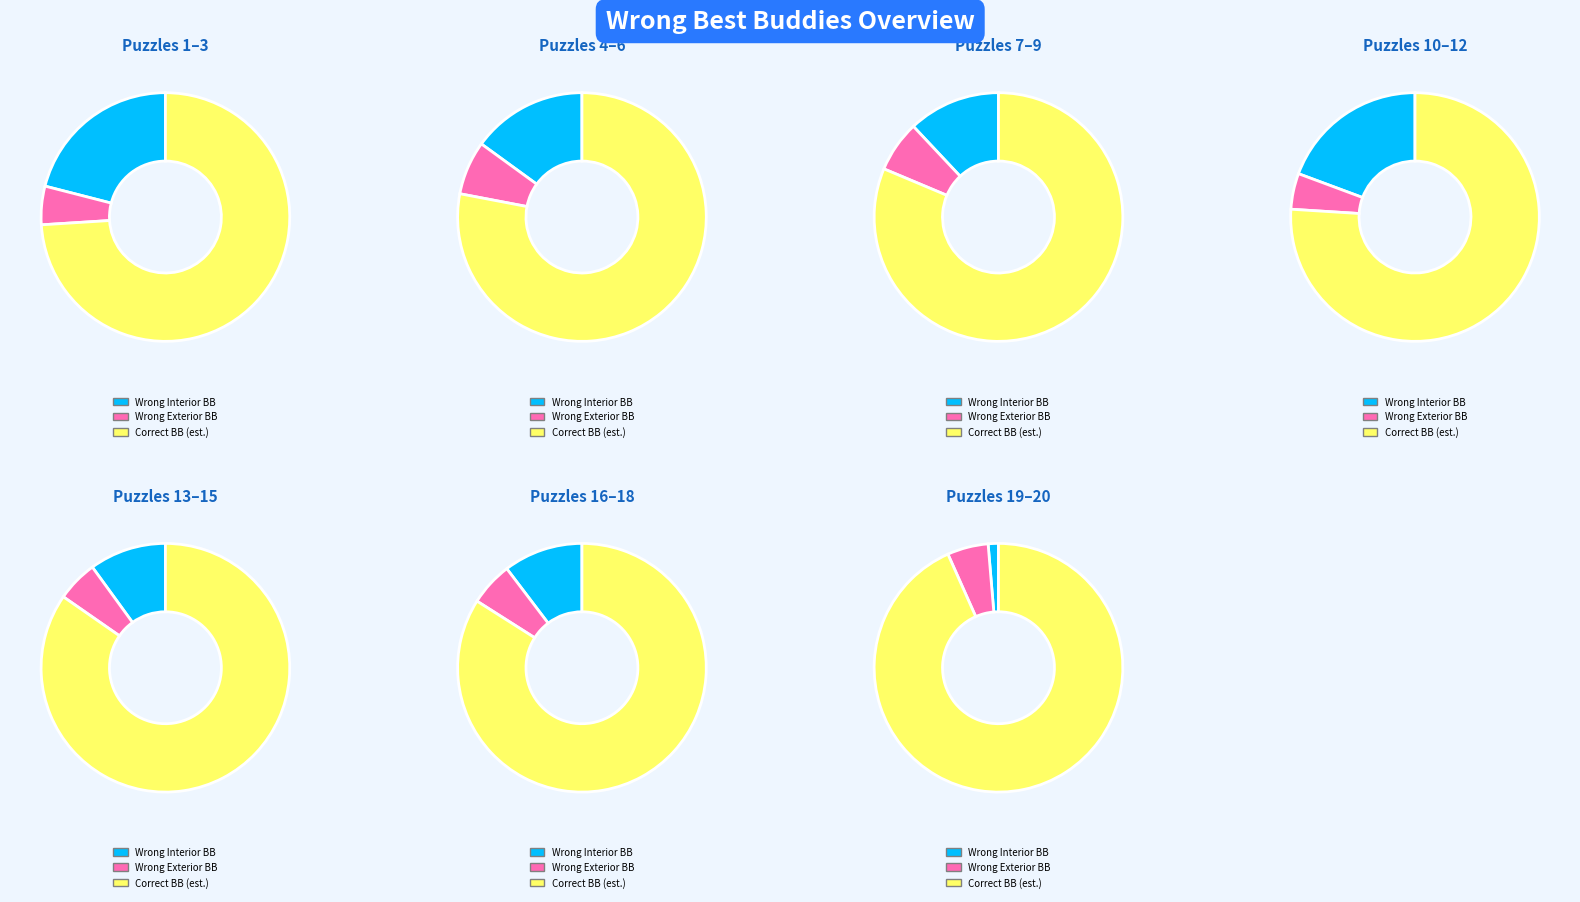

Between 11 and 16, which series saw the biggest shift?

Number Wrong Interior Best Buddies